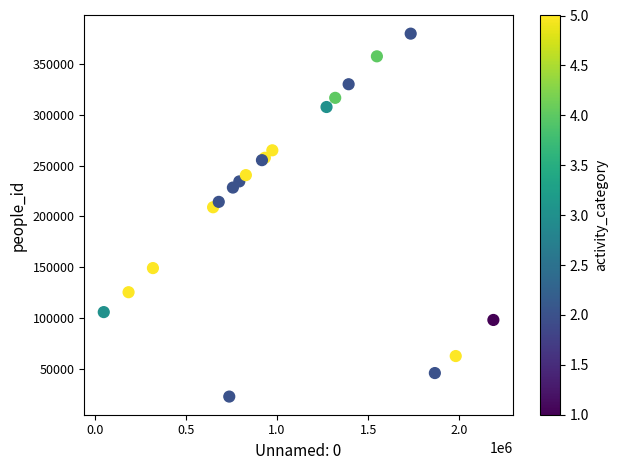

What Y value in the scatter plot is closest to 201320?

209055